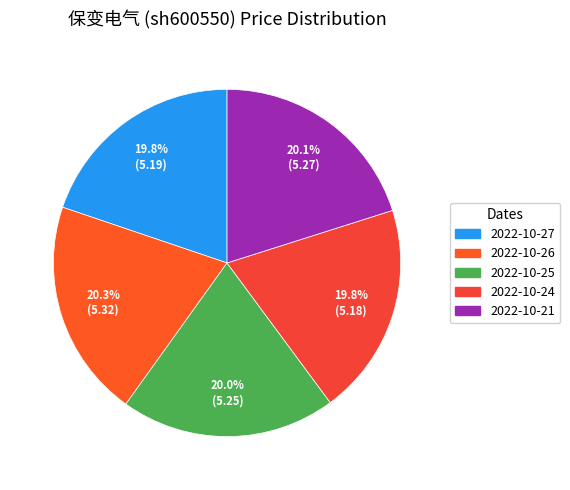

The 2022-10-25 slice represents 13% of the pie. True or false?

False